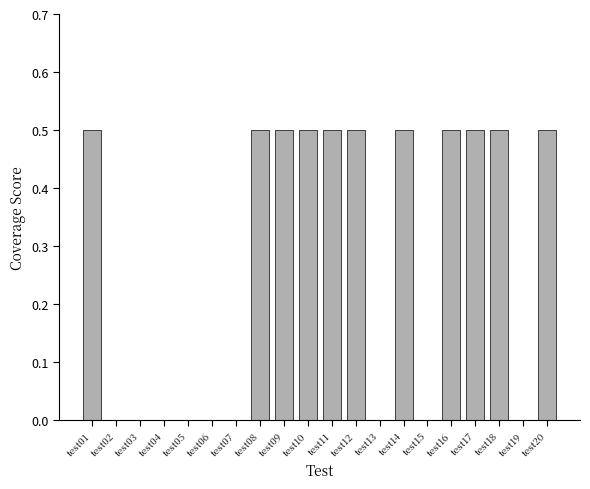

Between test10 and test15, which is larger?

test10